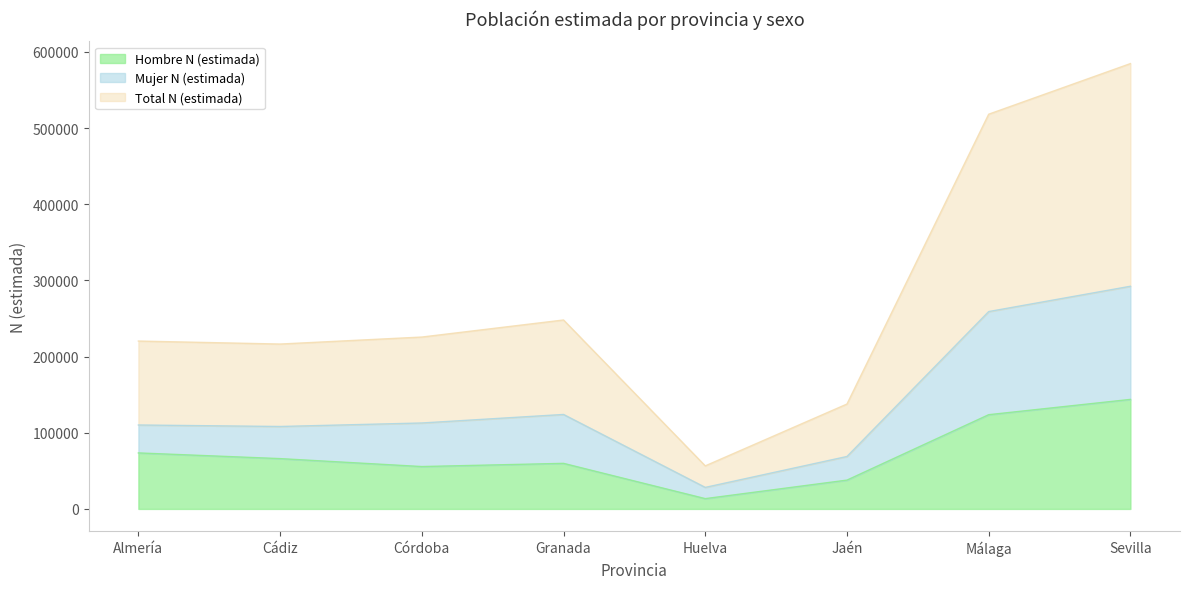

What is the difference between the maximum and minimum values in the Mujer N (estimada) series?

264118